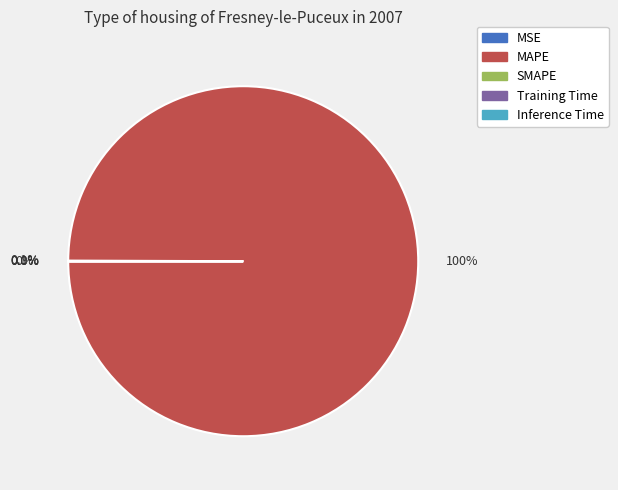

What percentage do MSE and Training Time together represent?

0.1%